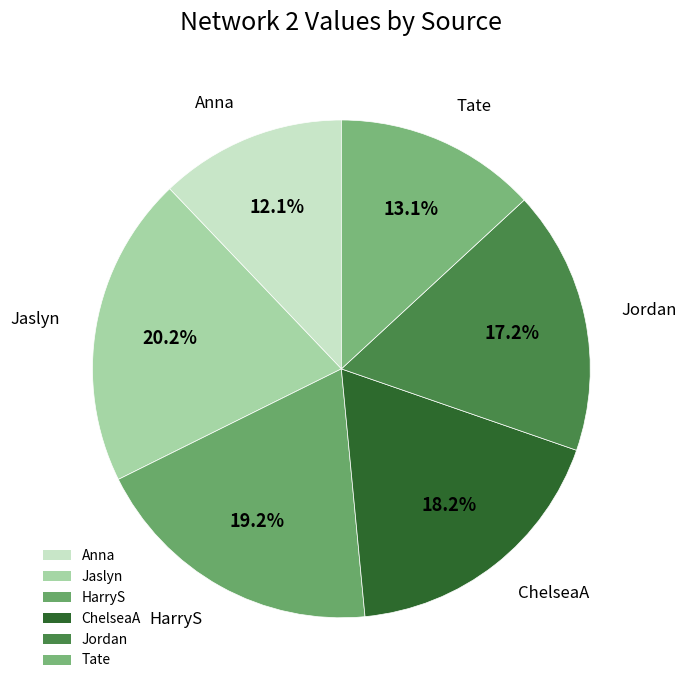

Does ChelseaA represent more than half of the total?

No